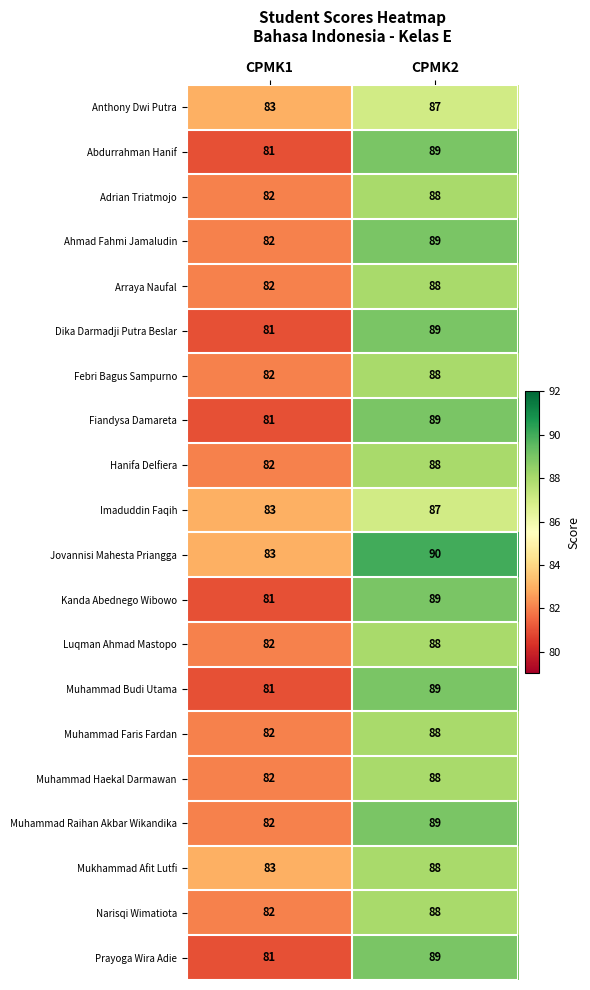

What is the difference between the highest and lowest values at CPMK2?

3